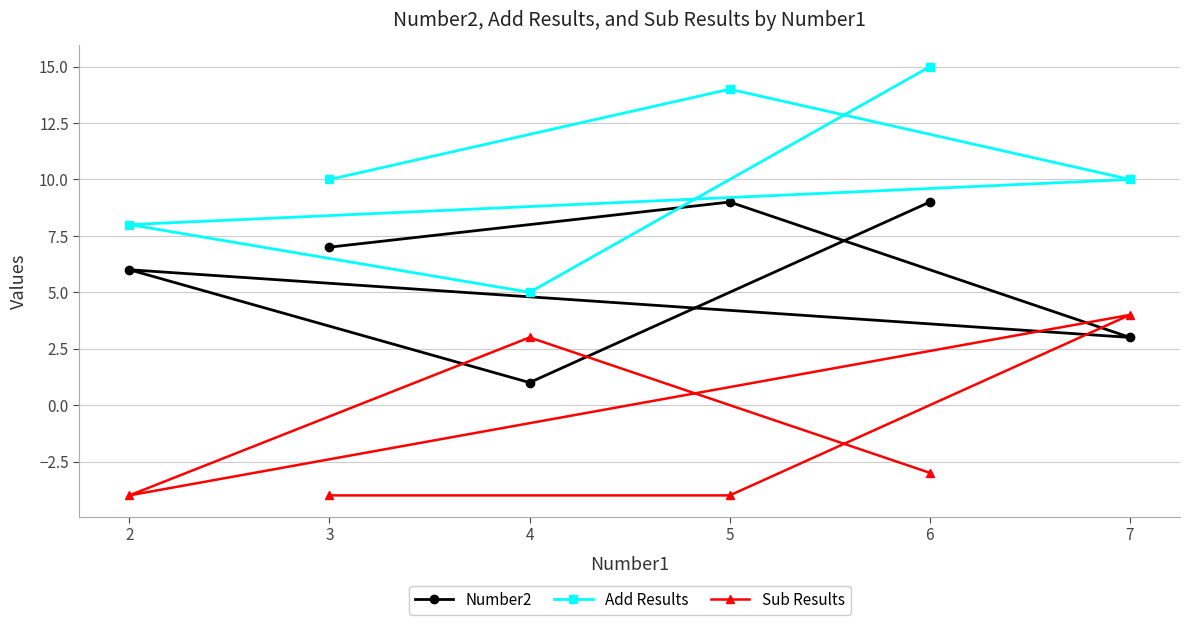

List the series in order of their overall mean, lowest first.

Sub Results, Number2, Add Results